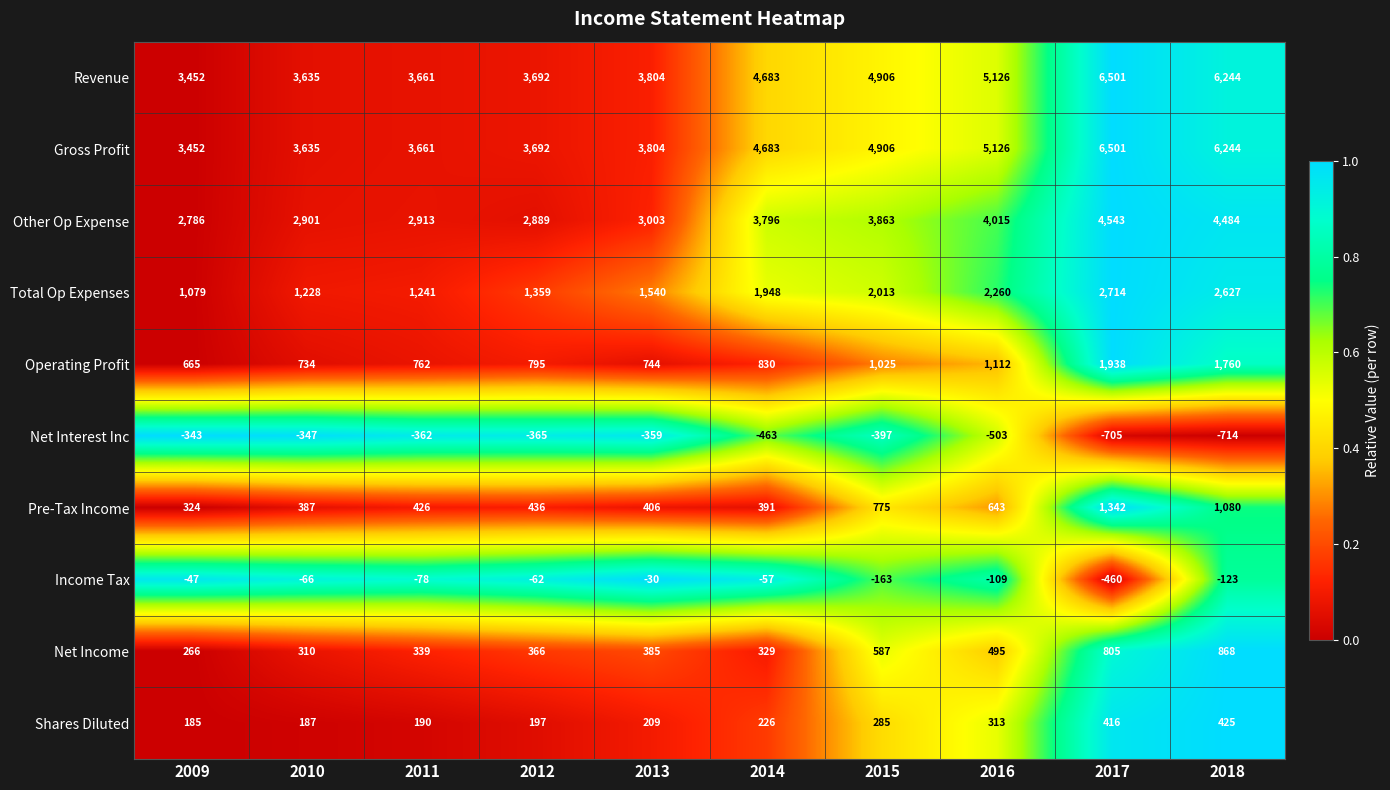

What is the sum of the Other Op Expense values at 2010 and 2011?

5814